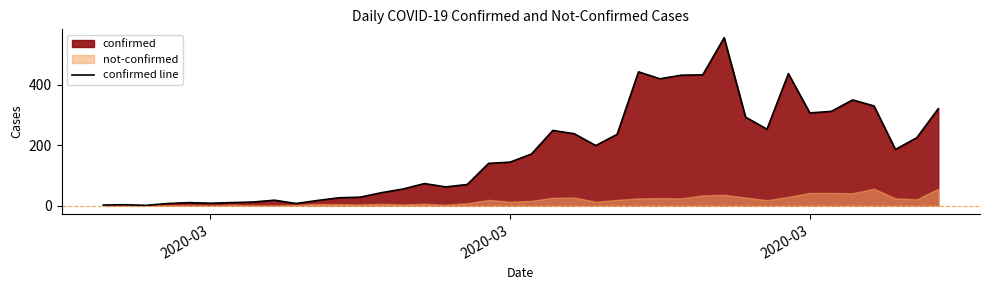

True or false: the data shows 150 at 39.

False